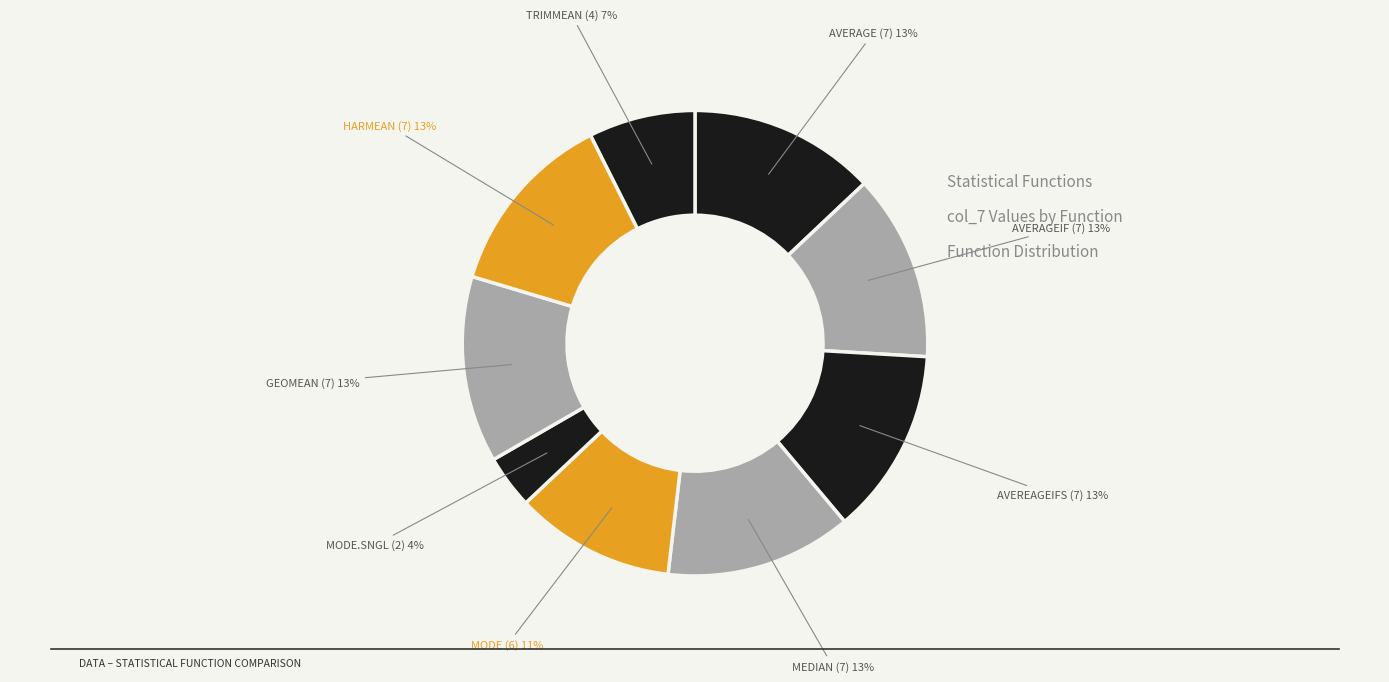

The AVERAGE slice represents 4% of the pie. True or false?

False